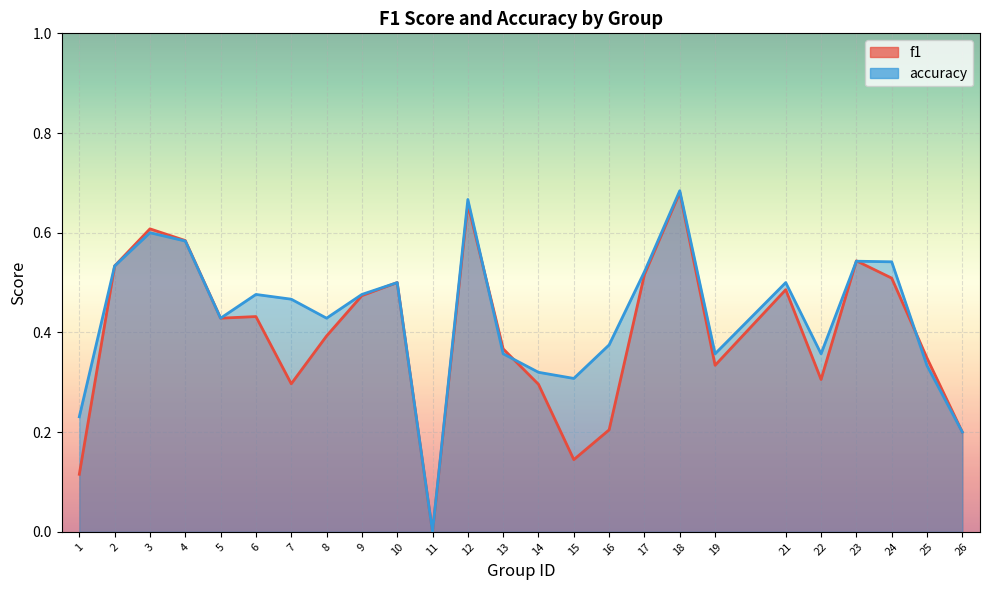

What is the value of the accuracy point at the 20th from the left?

0.5